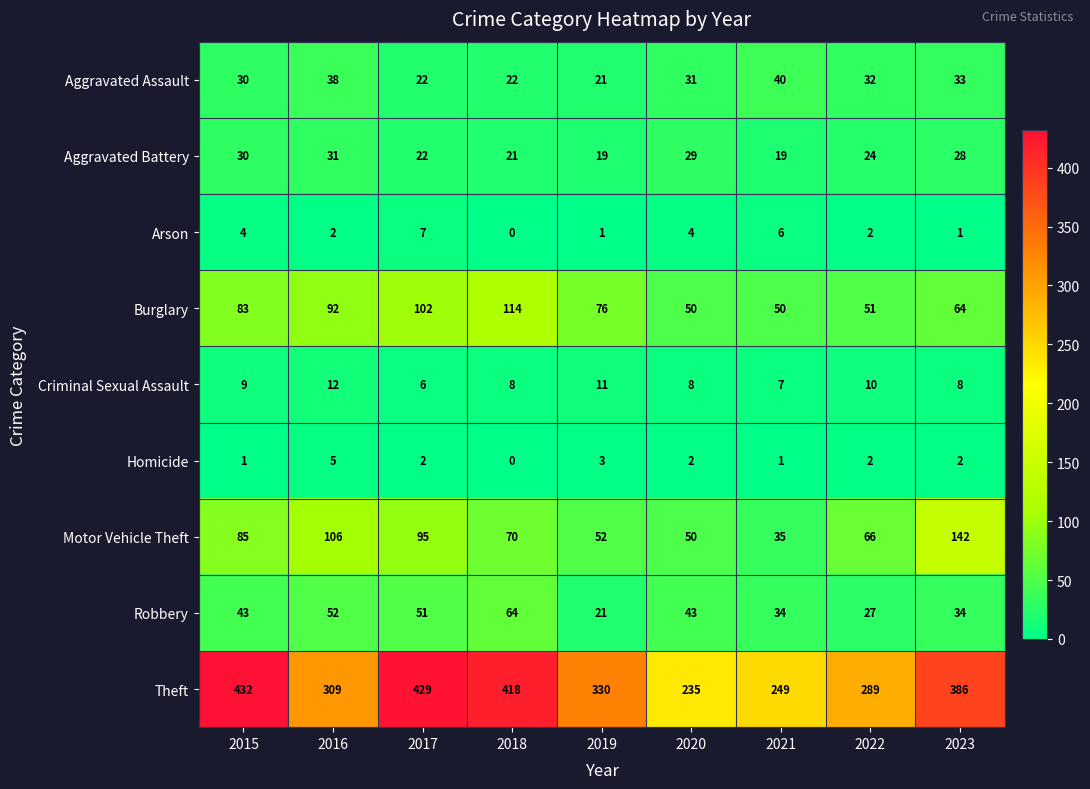

Which series has the largest range (max minus min)?

Theft